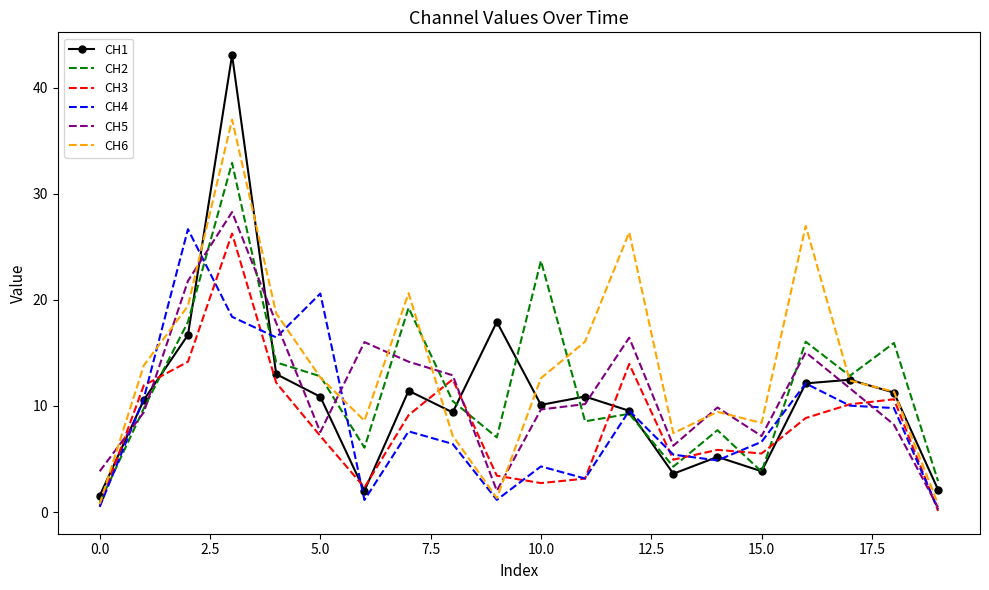

Rank the series by their maximum value, from highest to lowest.

CH1, CH6, CH2, CH5, CH4, CH3